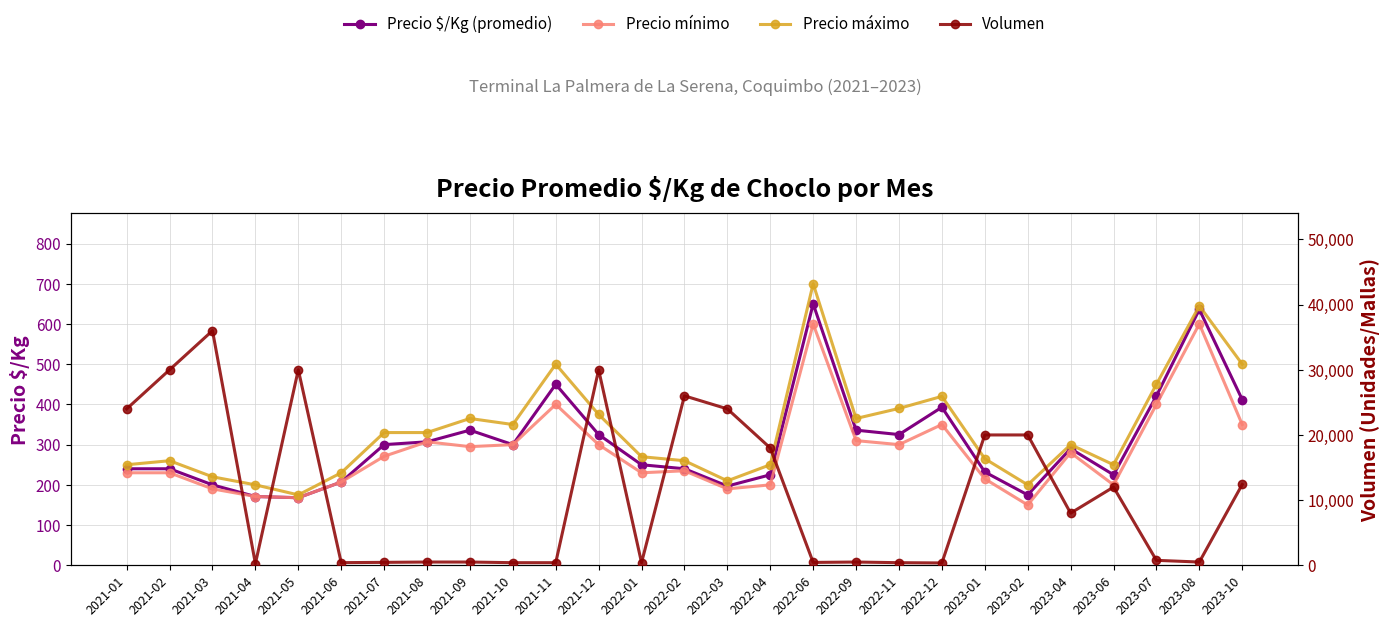

At which category does Precio $/Kg (promedio) reach its first local peak?

2021-09